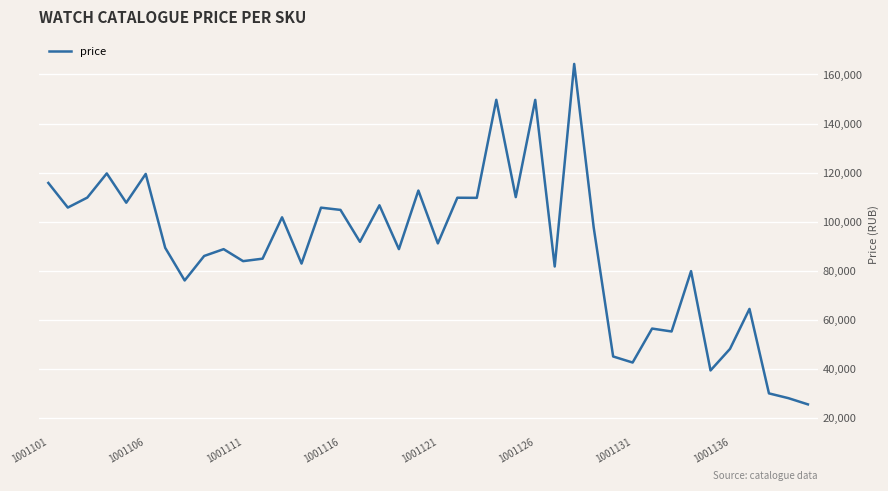

What is the minimum value shown in the chart?

25468